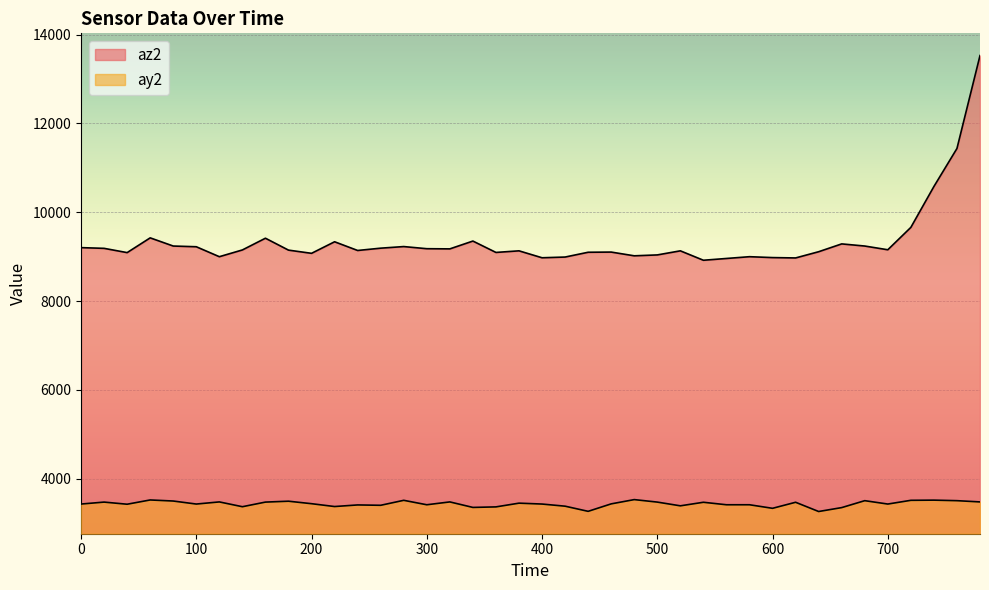

Count the number of categories in the chart.

40